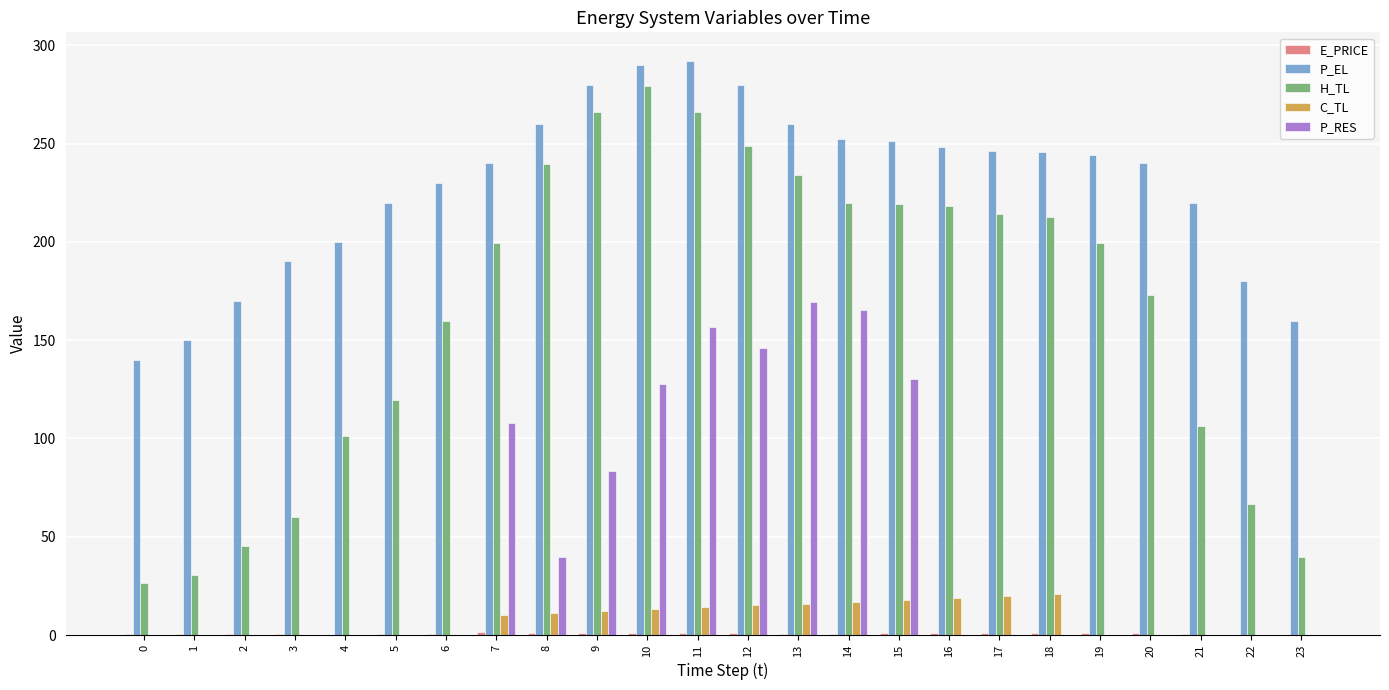

The value of P_RES at 2 is 0.0. True or false?

True